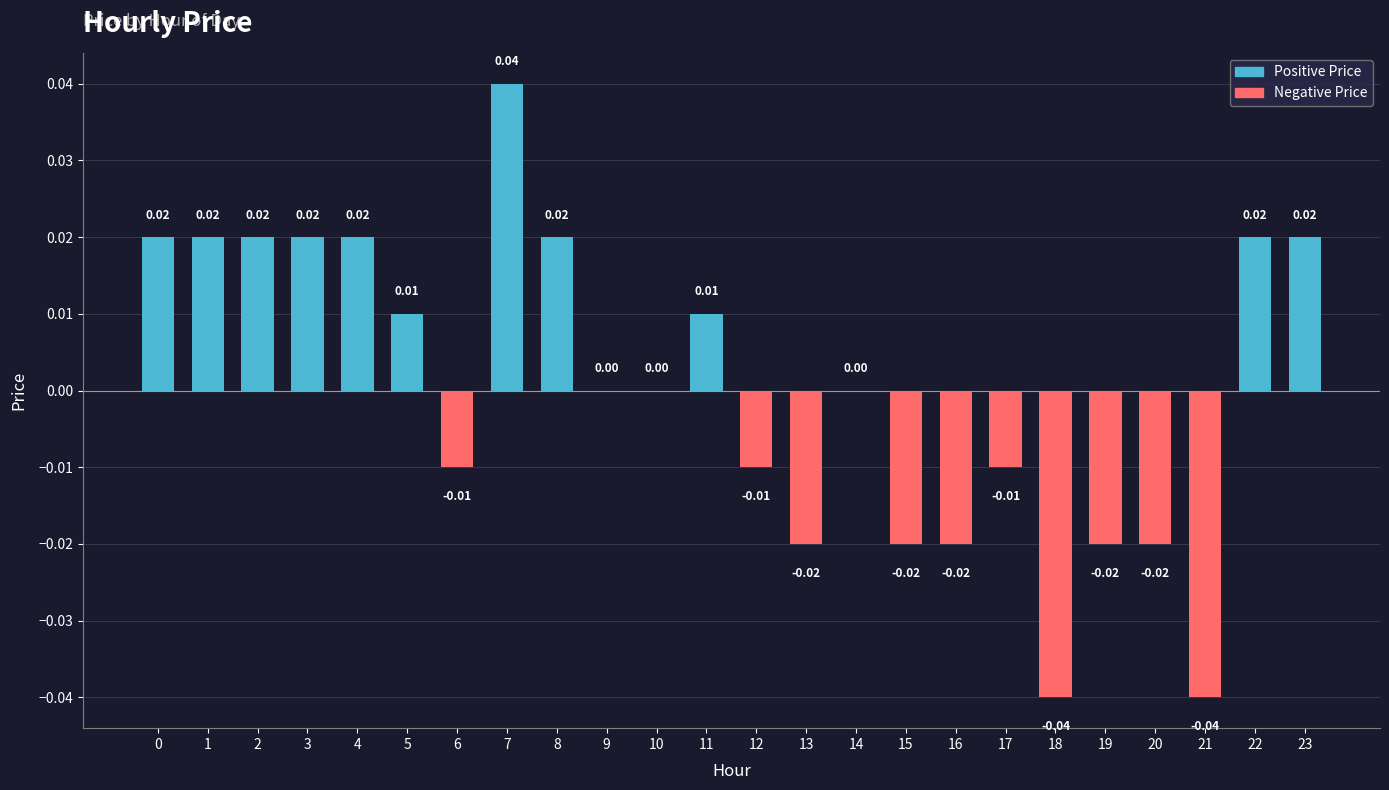

Between 13 and 6, which is larger?

6